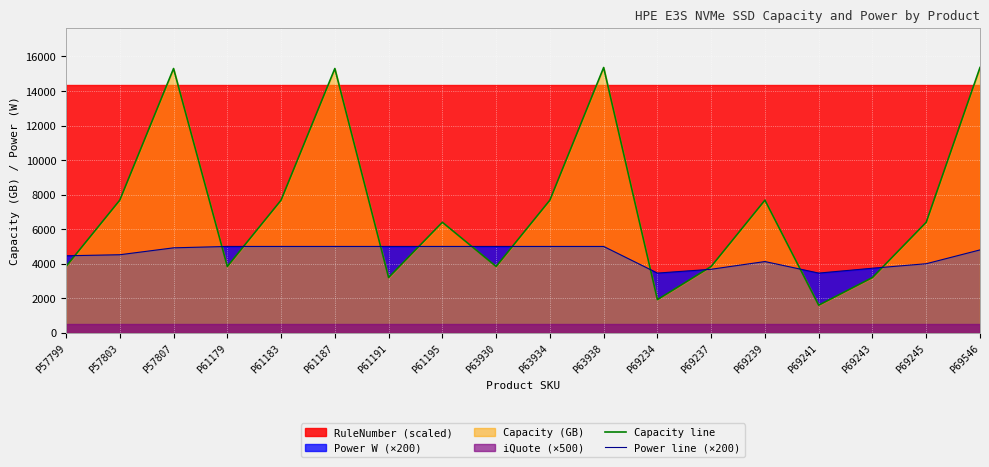

What is the value of the Capacity line point at the 1st from the left?

3840.0